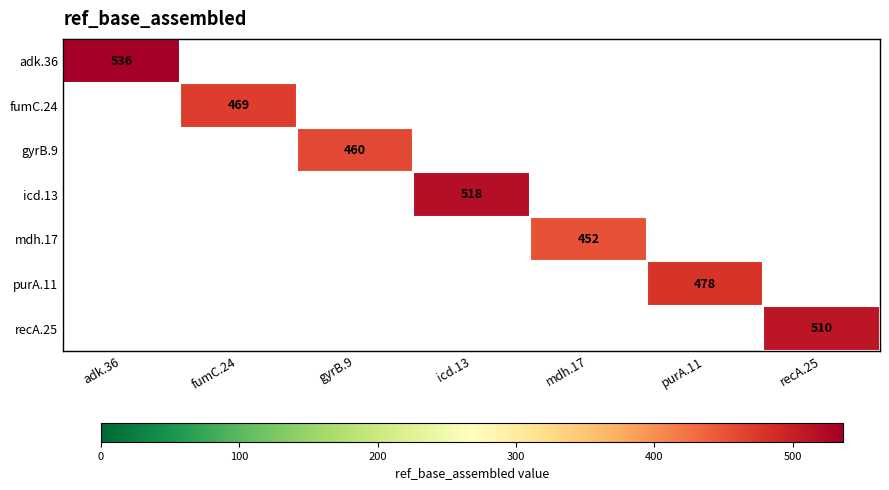

The mdh.17 series shows 213 at mdh.17. True or false?

False